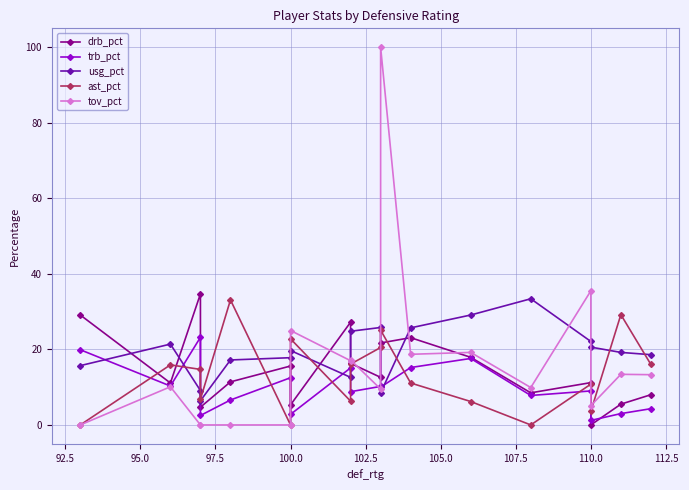

Where do tov_pct and usg_pct first cross each other?

100.0 and 100.0